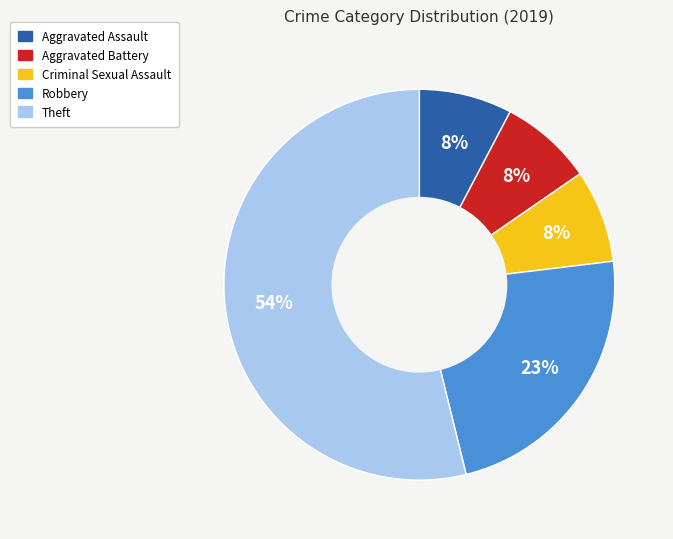

How many slices are in this pie chart?

5